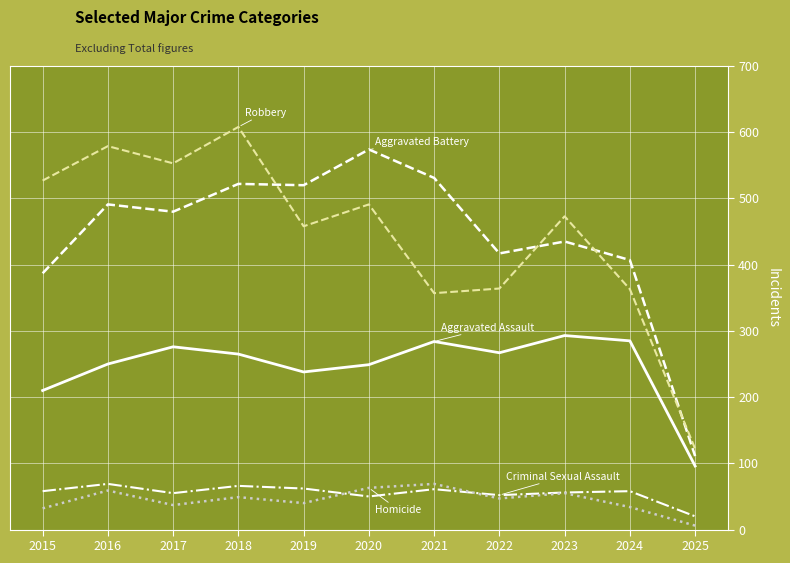

Which label corresponds to the largest value in the chart?

2018